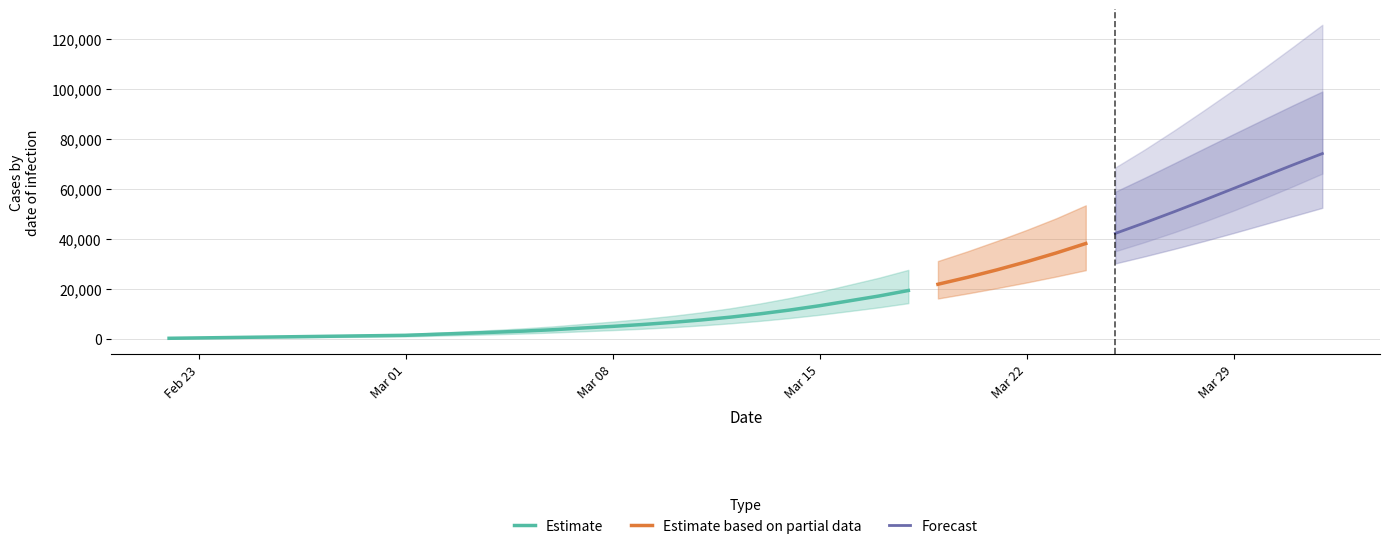

Where is total_upper nearest to the value 62938?

31